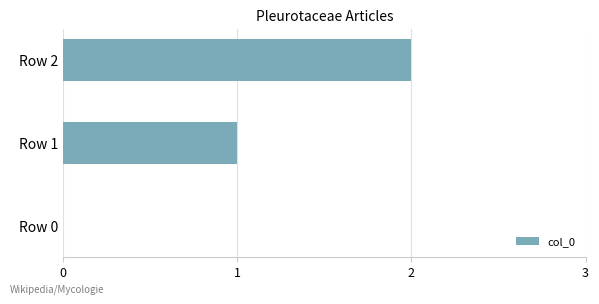

What is the maximum value shown in the chart?

2